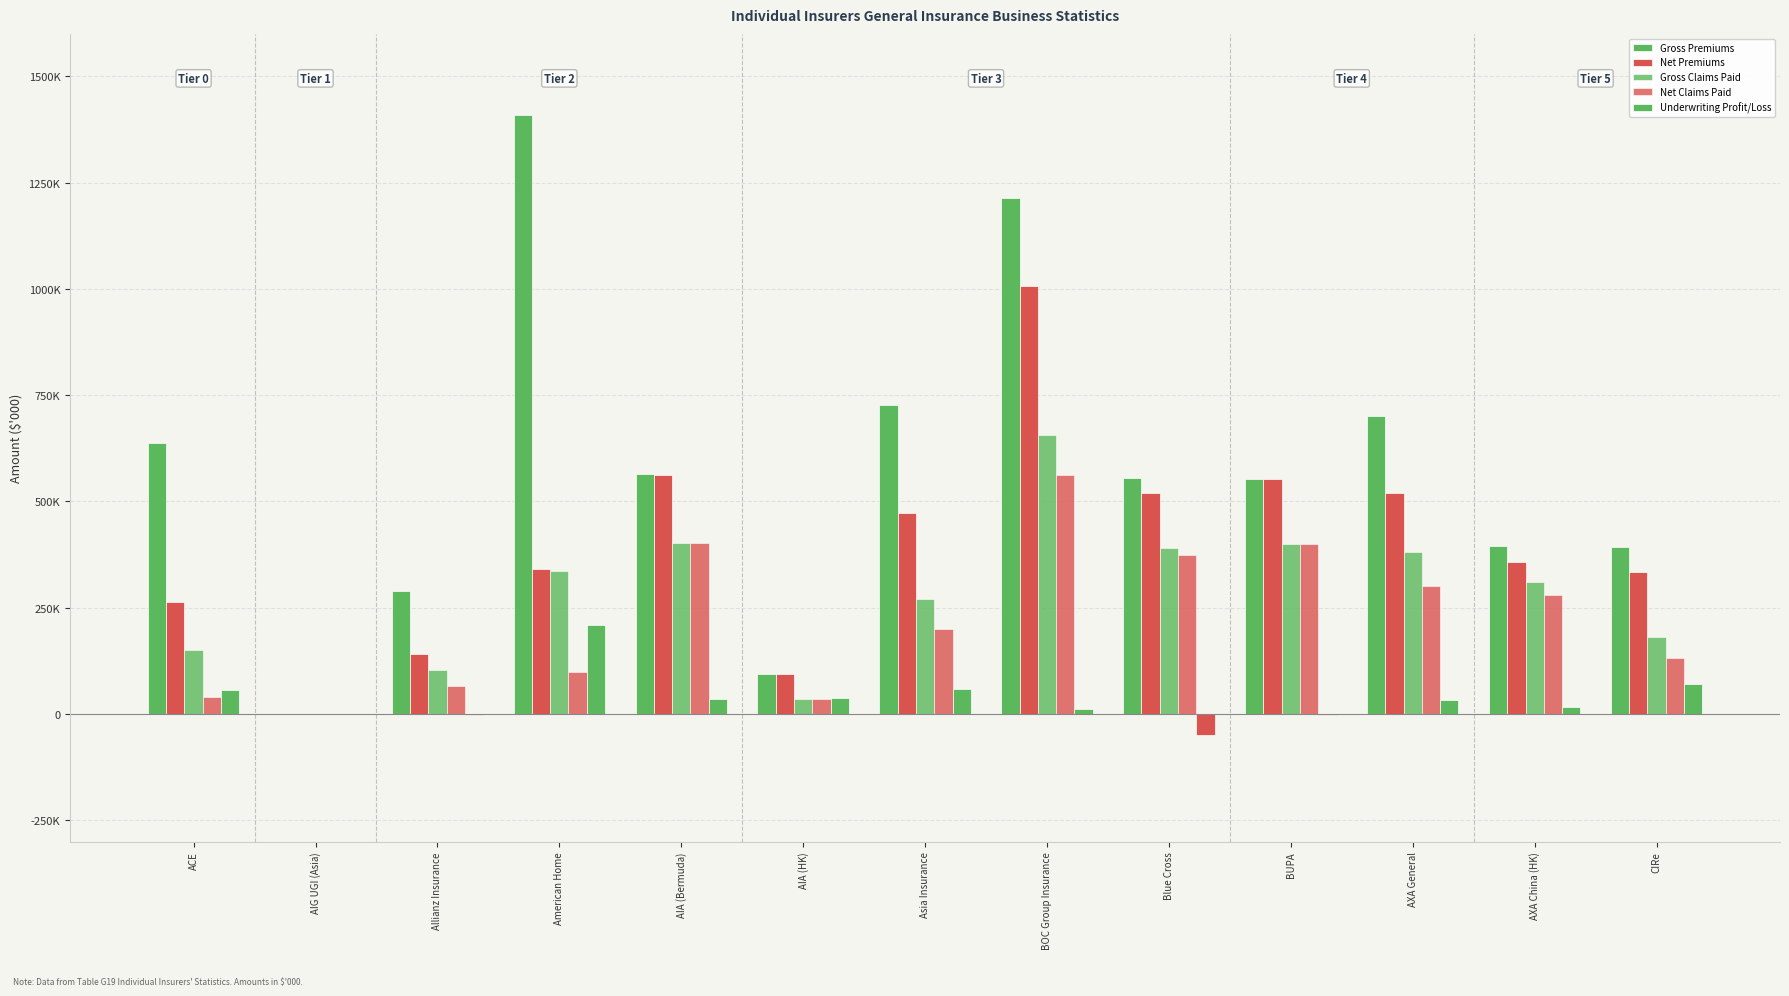

The value of Net Claims Paid at AXA General is 301657. True or false?

True